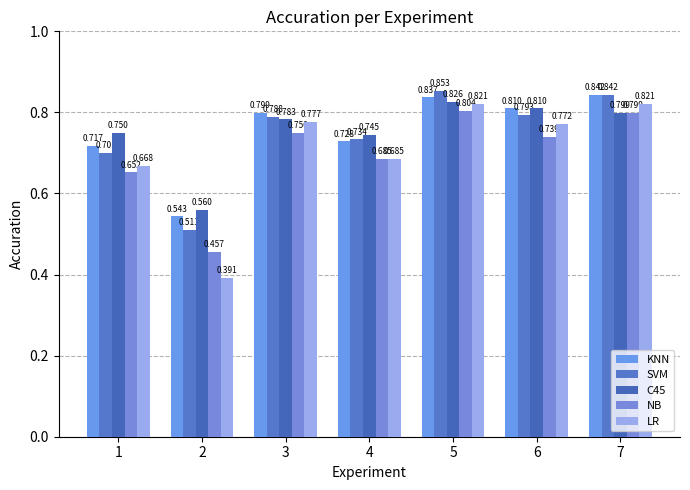

How many bars are there in total?

35